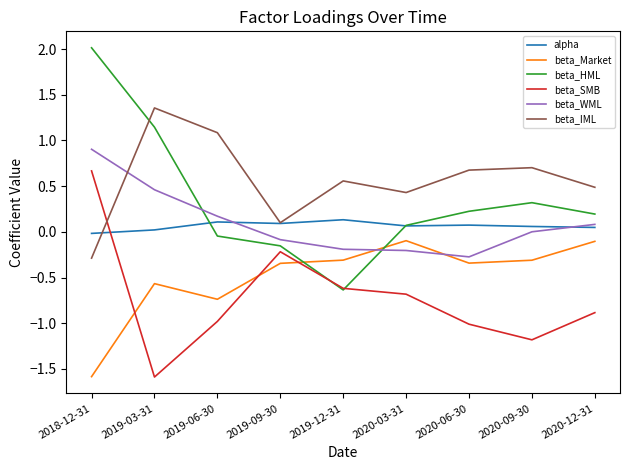

How many lines are shown in the chart?

6